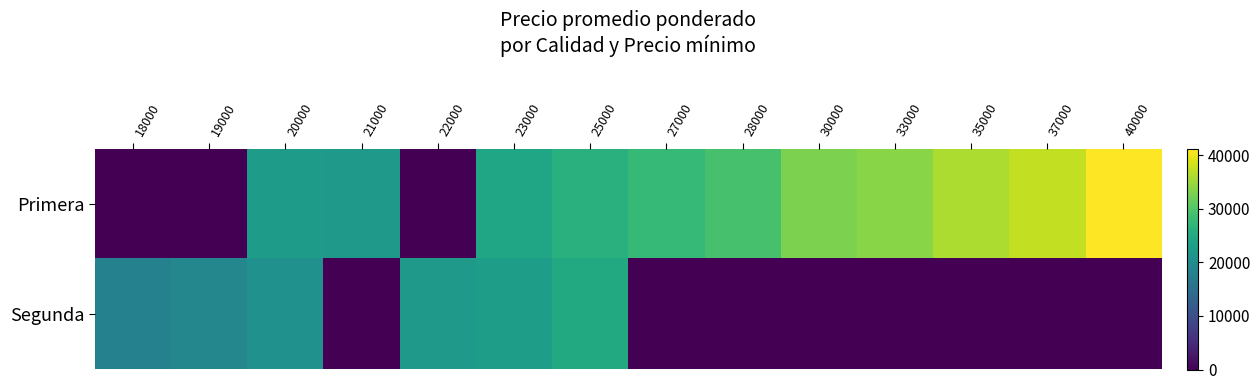

Between 20000 and 22000, which series saw the biggest shift?

Primera